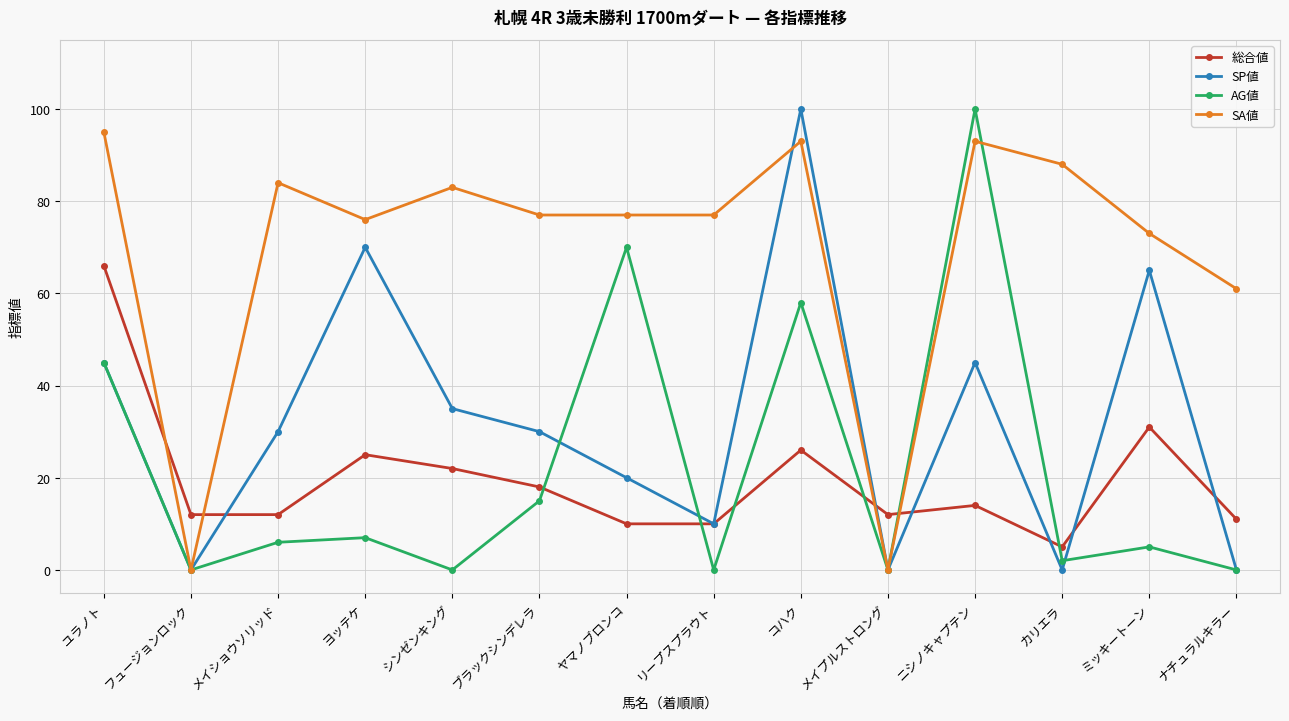

At ニシノキャプテン, list the series in order from smallest to largest.

総合値, SP値, SA値, AG値